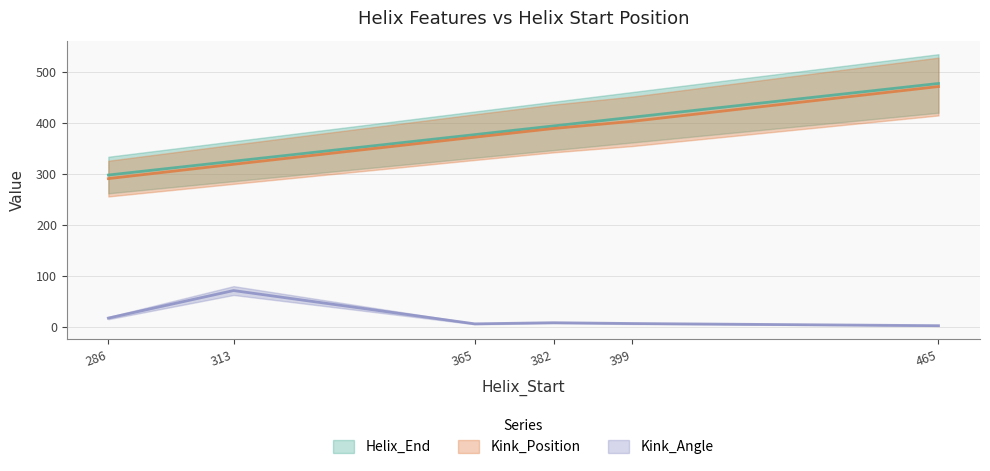

What is the minimum value for Kink_Angle?

3.5